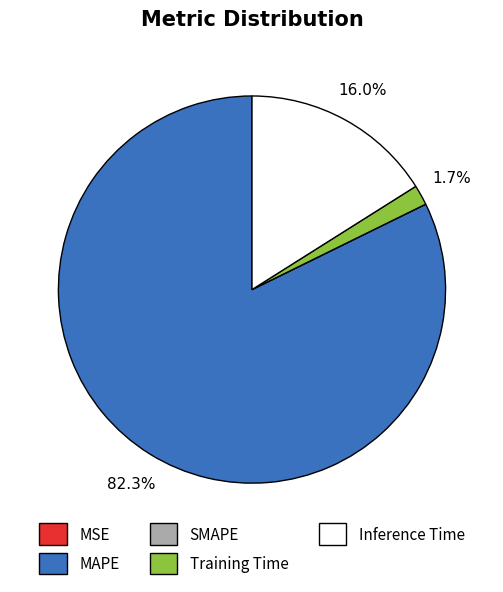

Between MAPE and Inference Time, which is larger?

MAPE